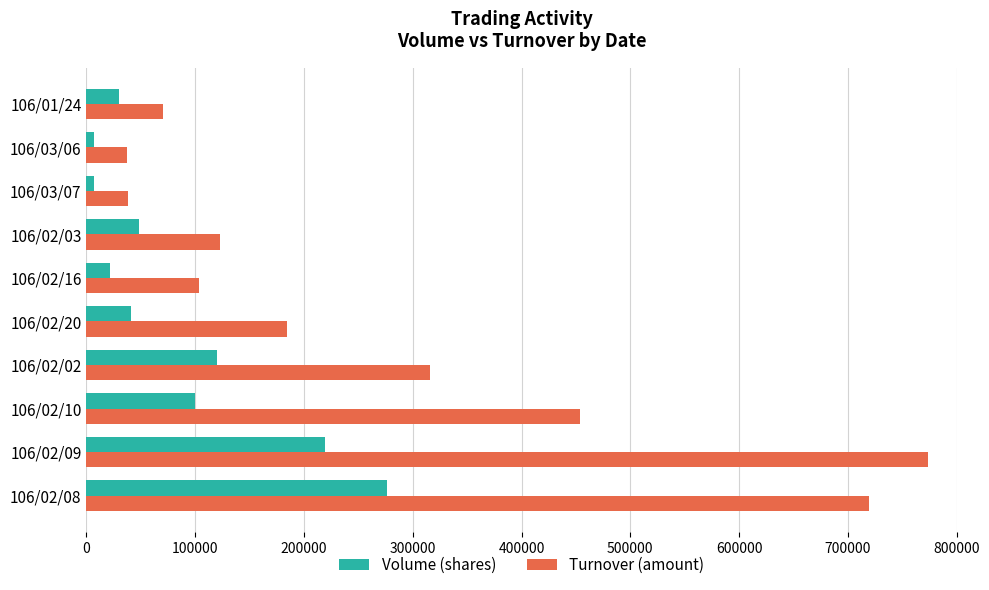

Between 106/02/16 and 106/03/07, which series saw the biggest shift?

Turnover (amount)